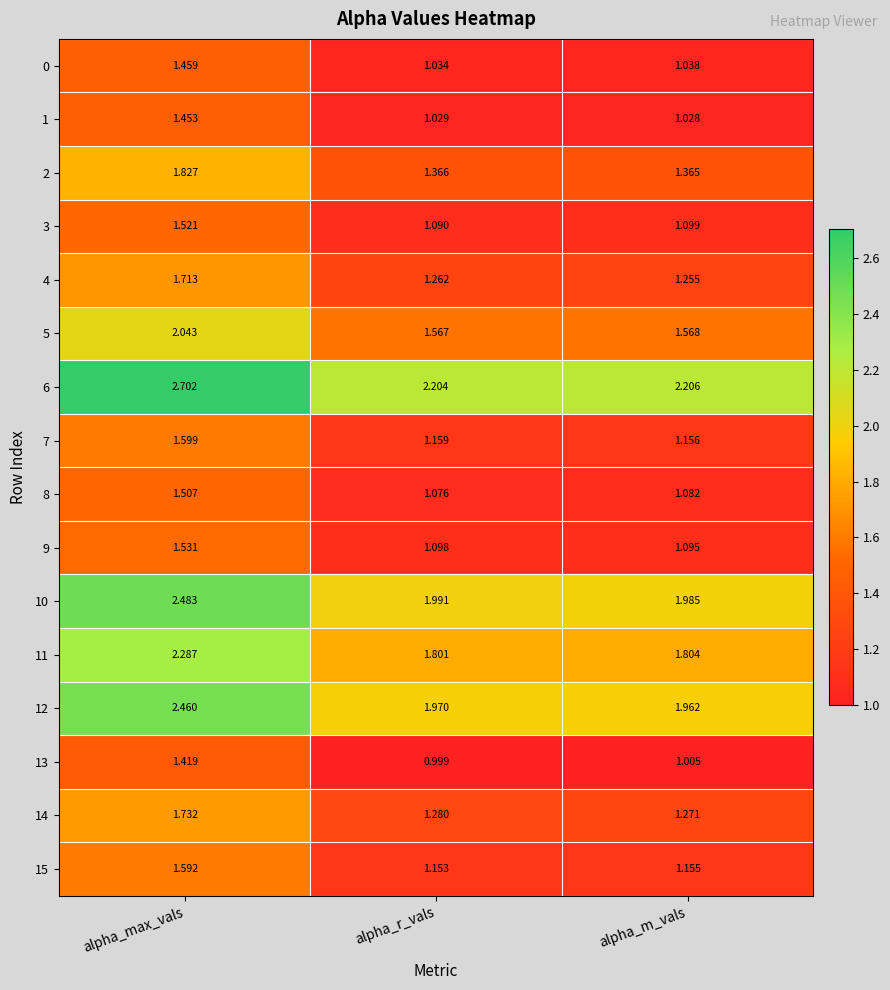

Count the number of categories in the chart.

3